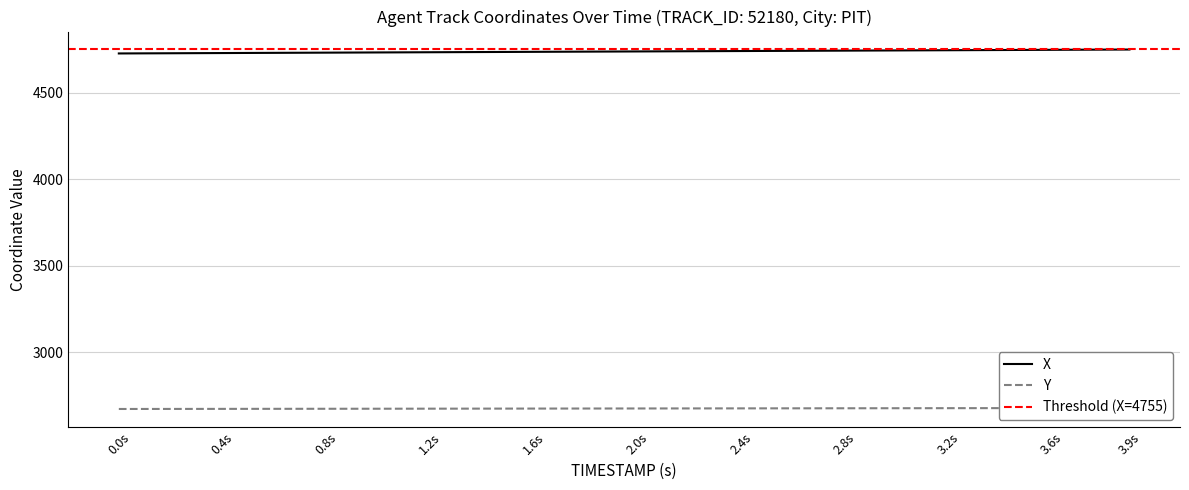

What is the label of the 24th point from the left?

2.3